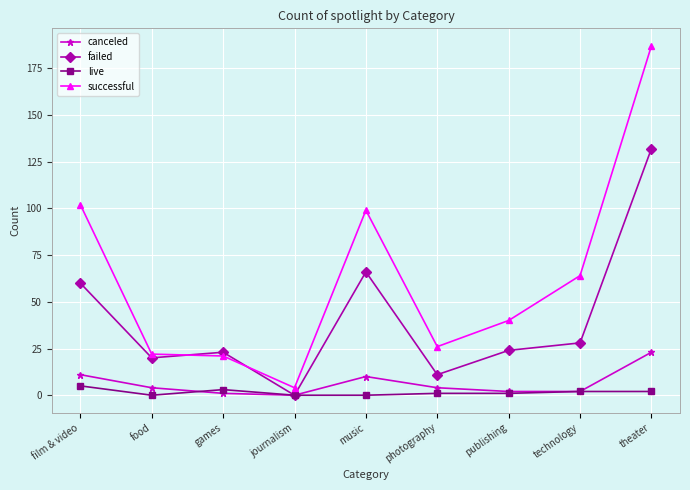

At which category does live reach its first local peak?

games